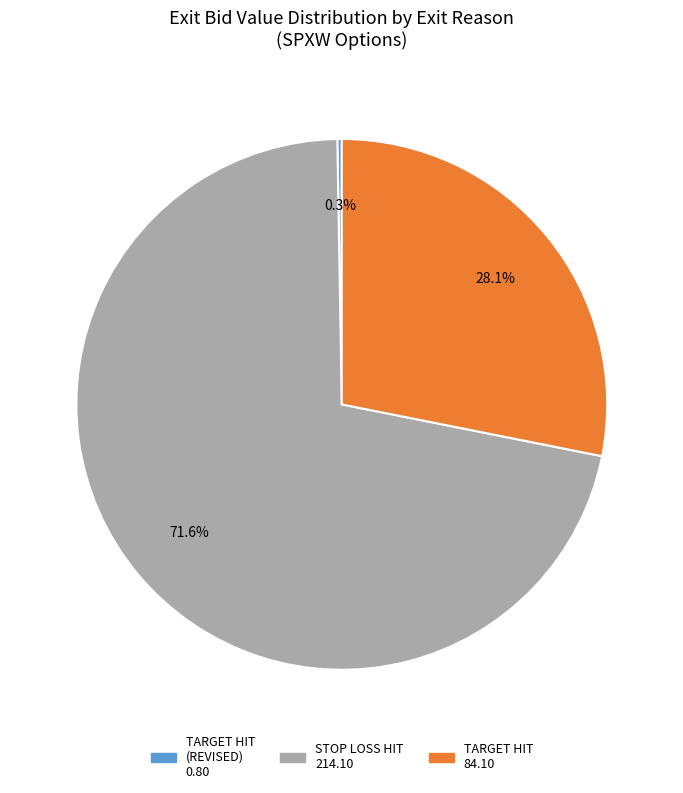

Does any single category account for the majority?

Yes